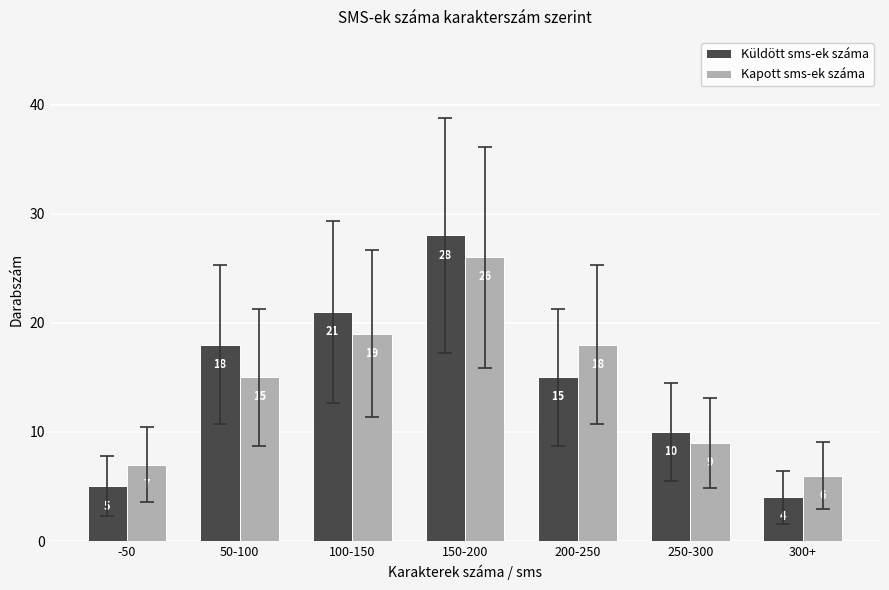

At which category is the sum across all series the highest?

150-200